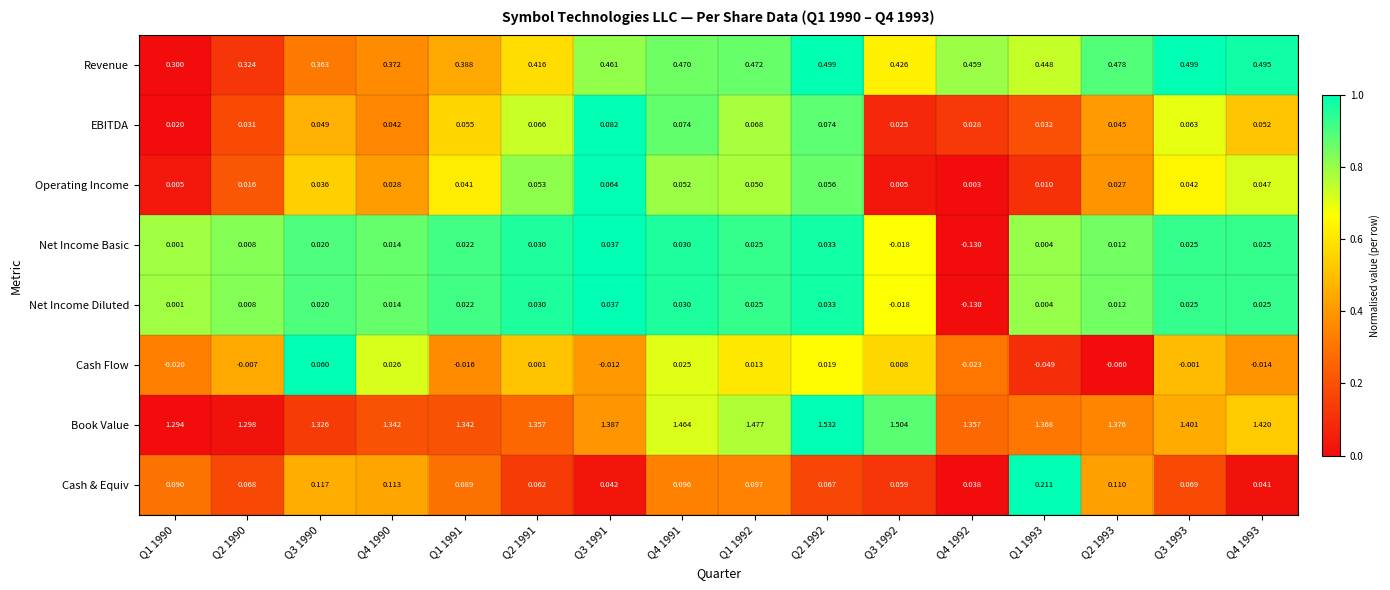

Which series changed the most between Q3 1991 and Q1 1992?

Book Value